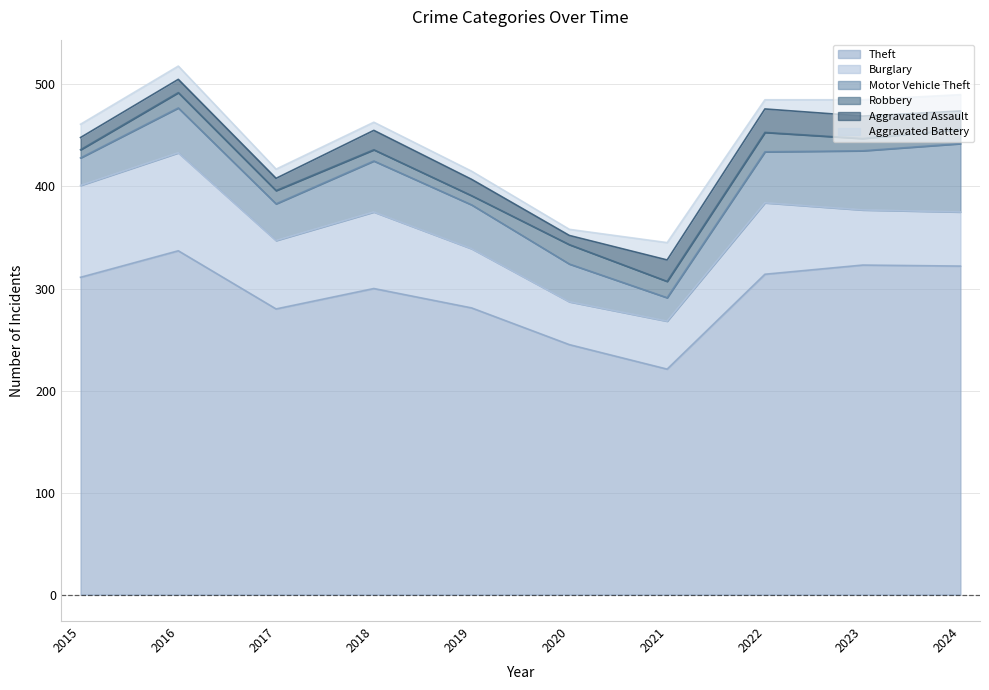

True or false: Theft and Aggravated Assault intersect in this chart.

False